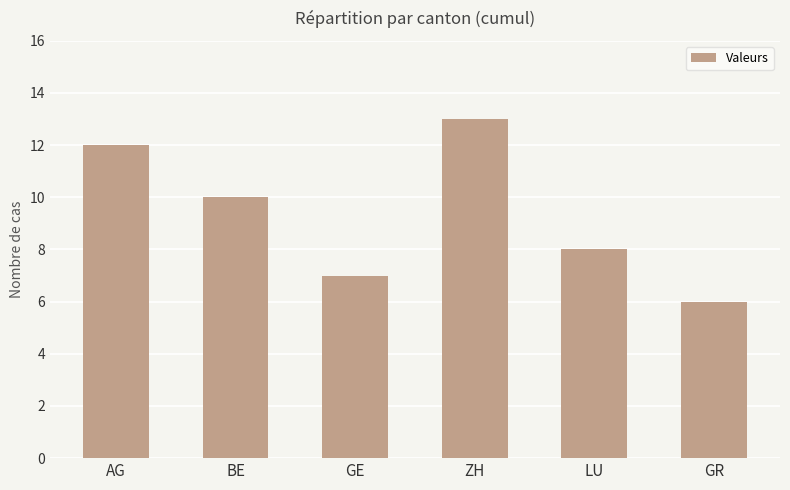

How many values are between 7 and 12?

4